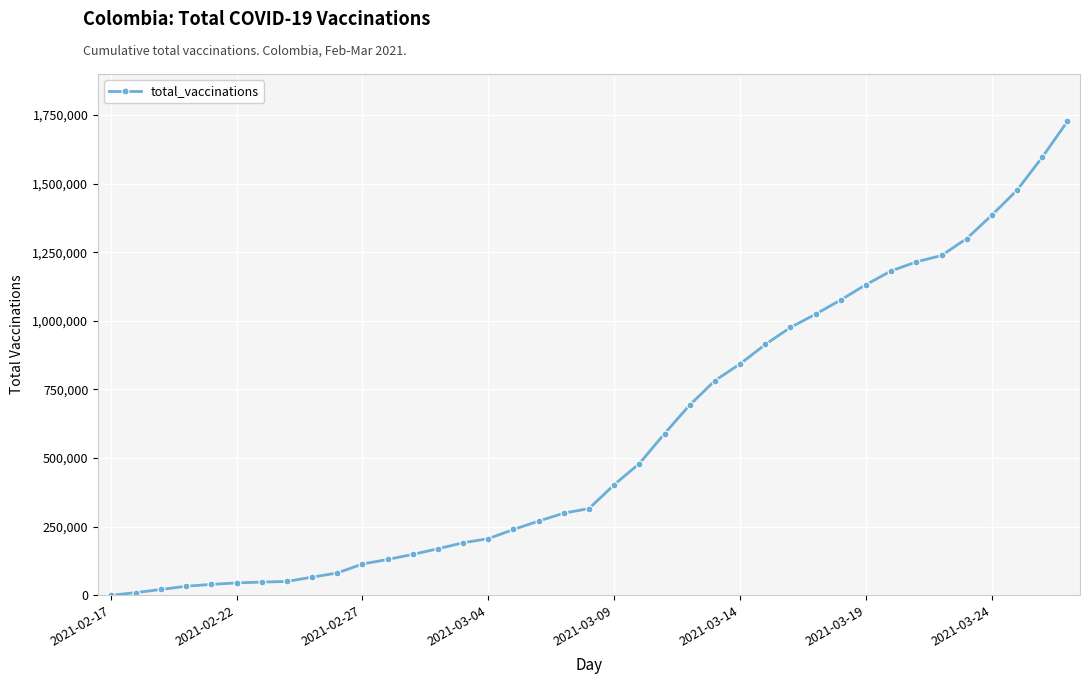

What is the average value?

577369